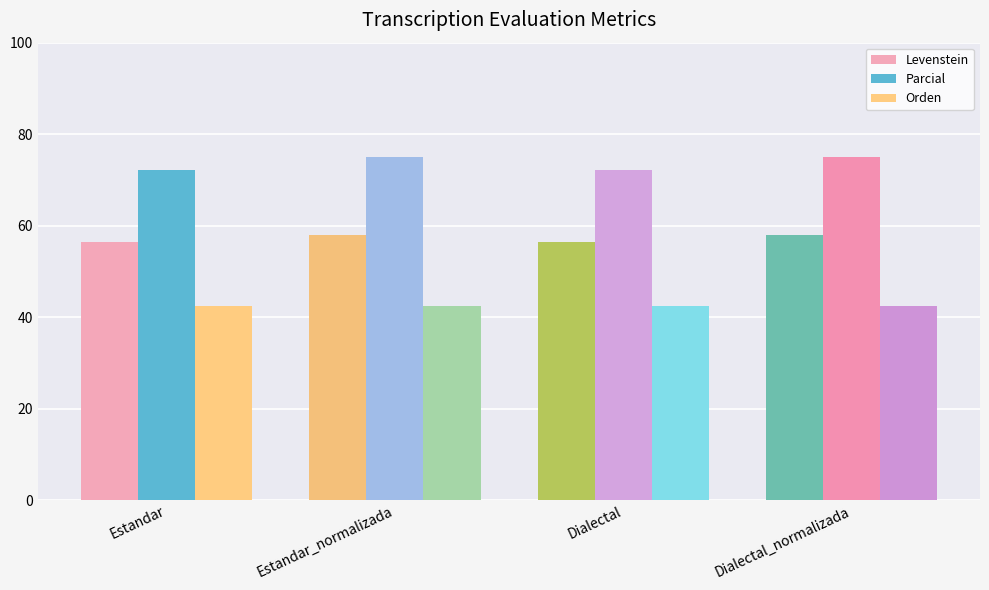

At Estandar, list the series in order from smallest to largest.

Orden, Levenstein, Parcial